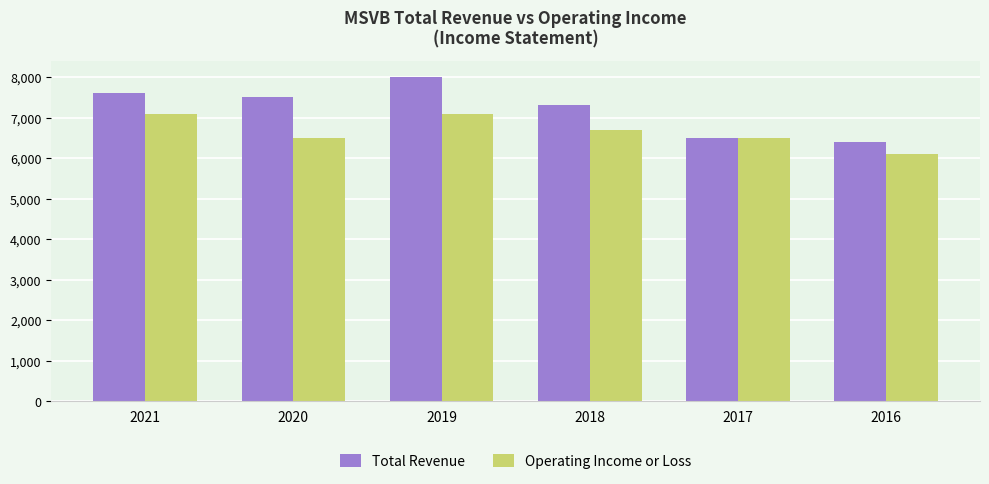

How many groups of bars are there?

6